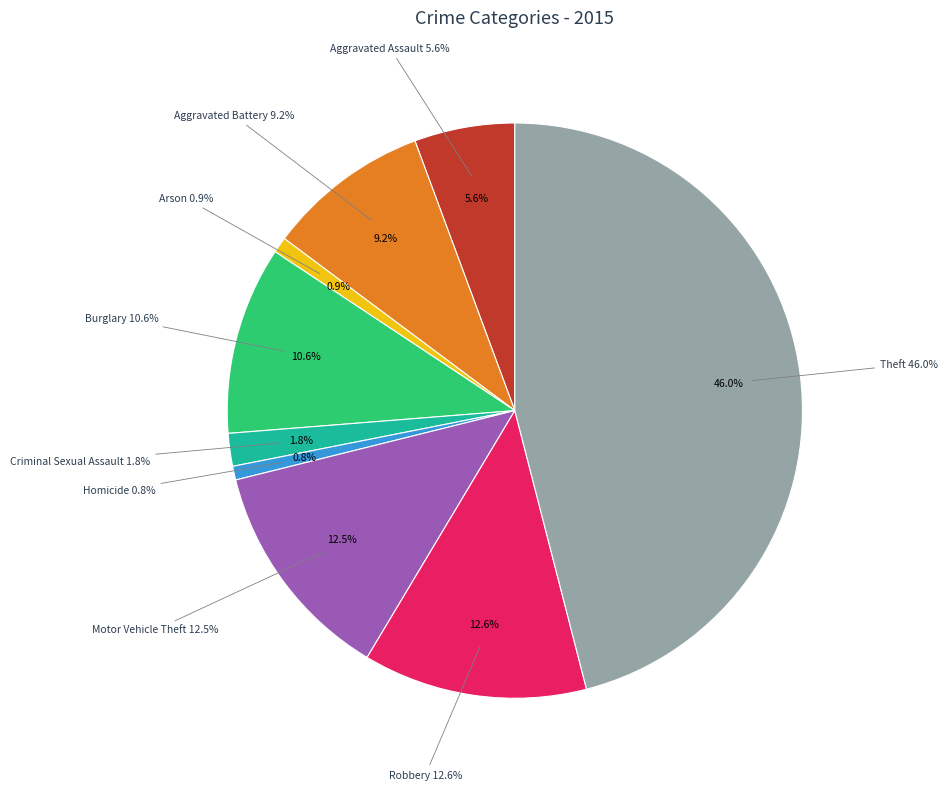

What percentage do Aggravated Assault and Theft together represent?

51.6%